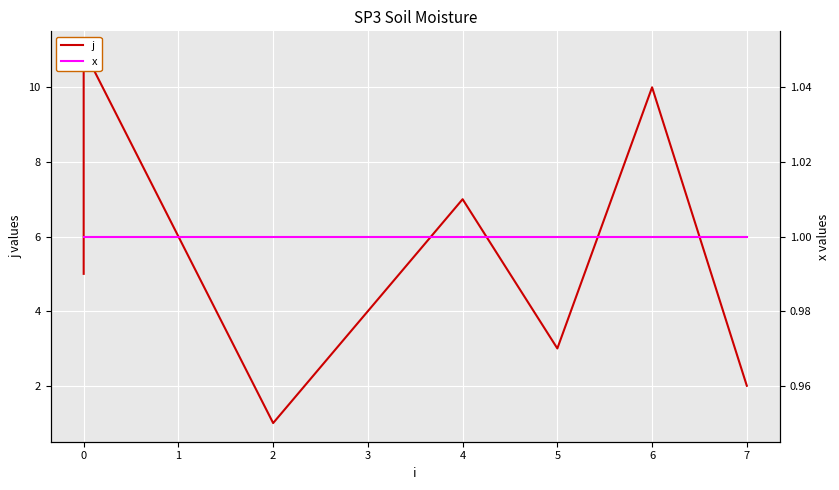

What is the highest value of the x series?

1